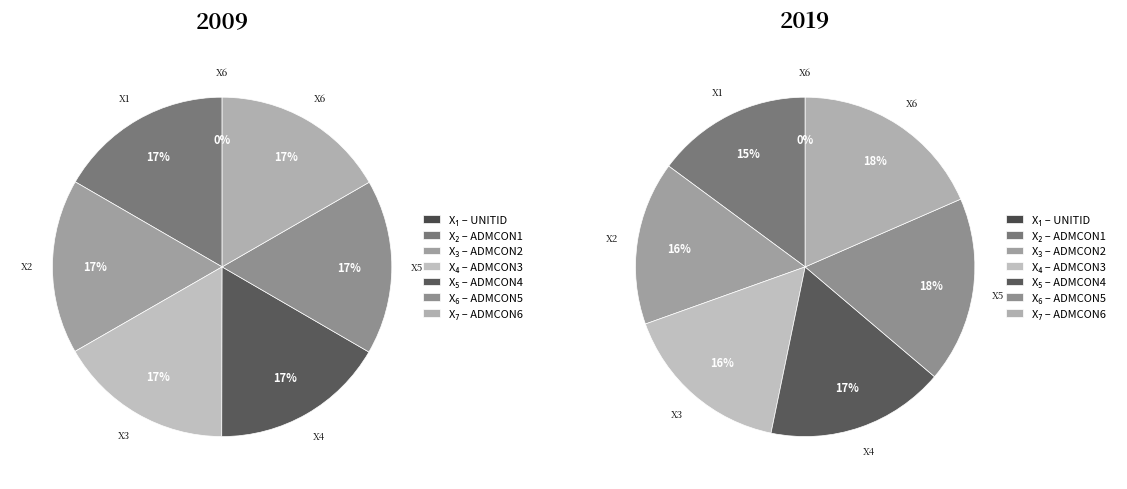

How many slices are in this pie chart?

7